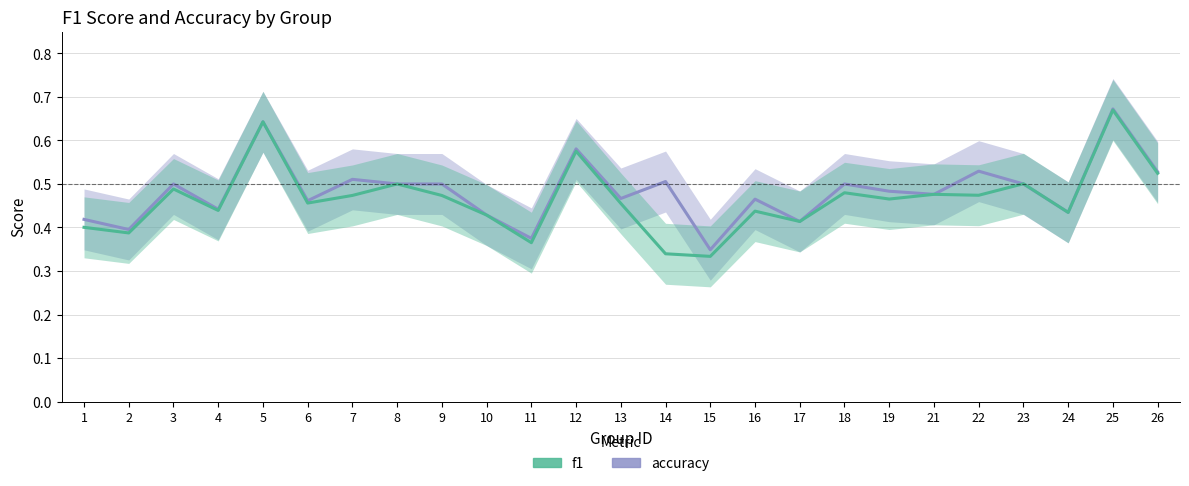

After their last crossing, which series has the higher values: accuracy or f1?

accuracy